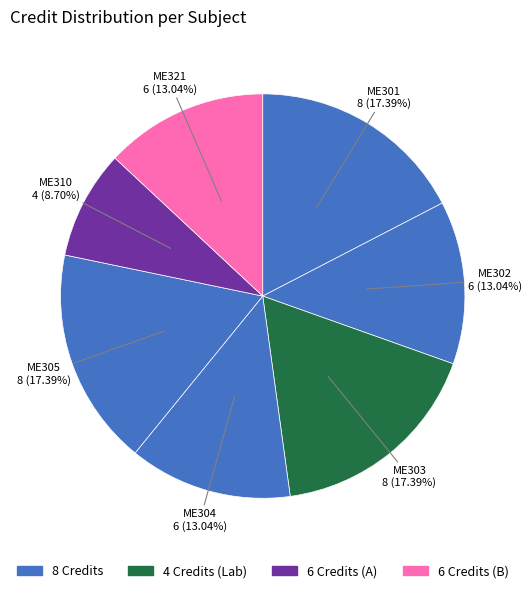

How many segments does this pie chart have?

7